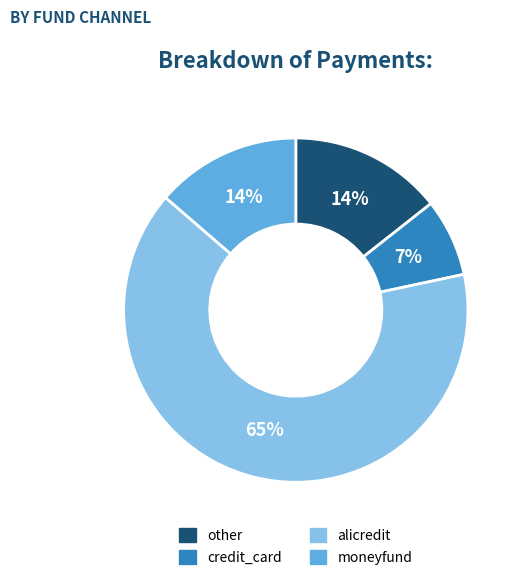

To the nearest percent, what percentage of the pie is other?

14%